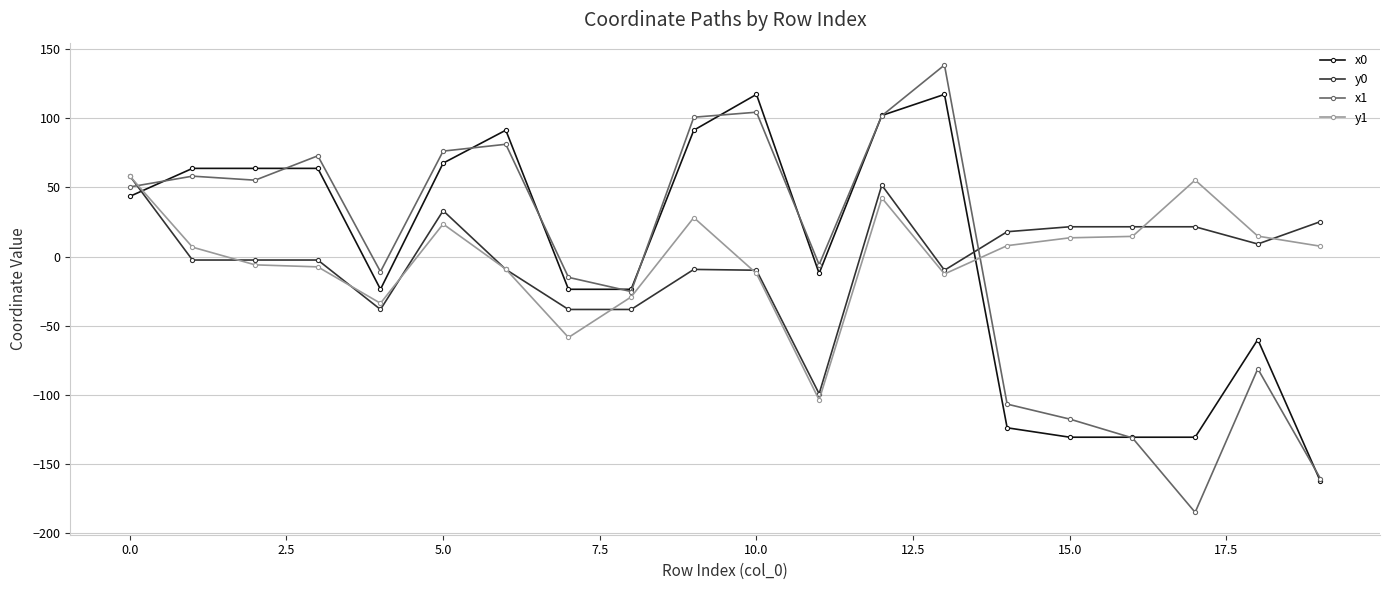

How many values in y1 are above zero?

11